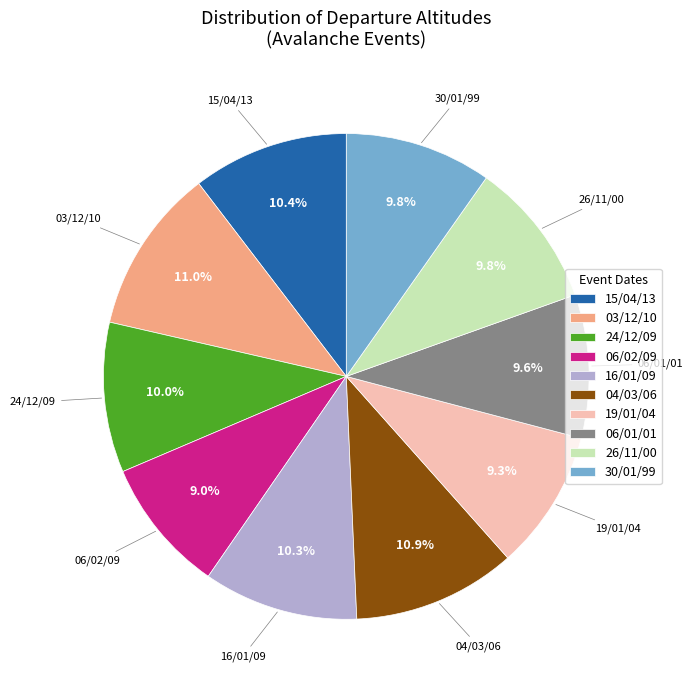

To the nearest percent, what is the difference between the largest and smallest slice percentages?

2%